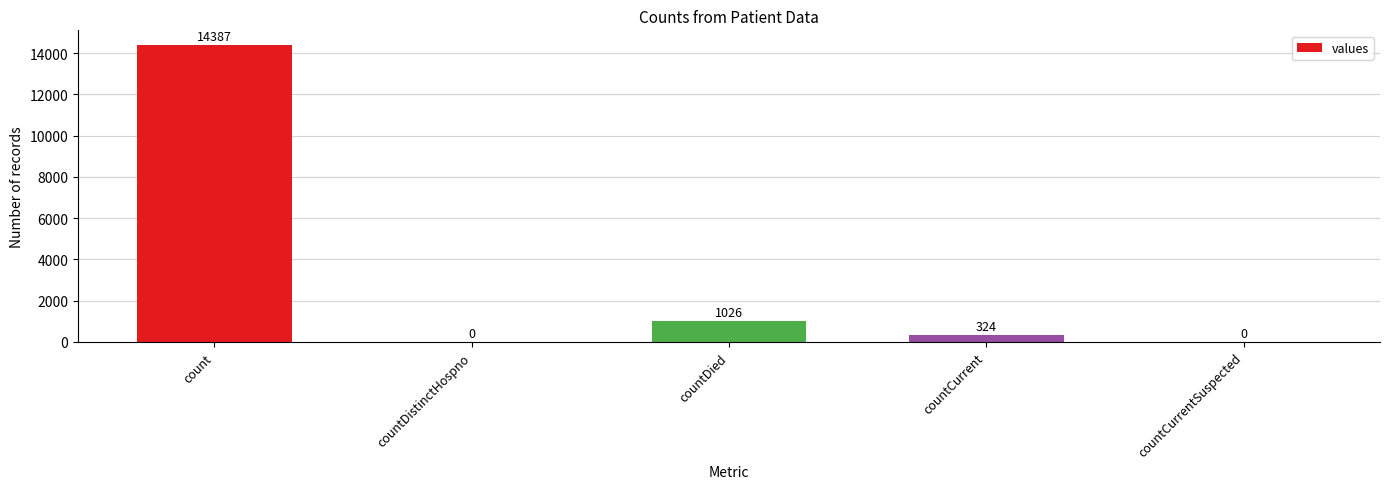

The chart shows a value of 1026 at countDied. True or false?

True